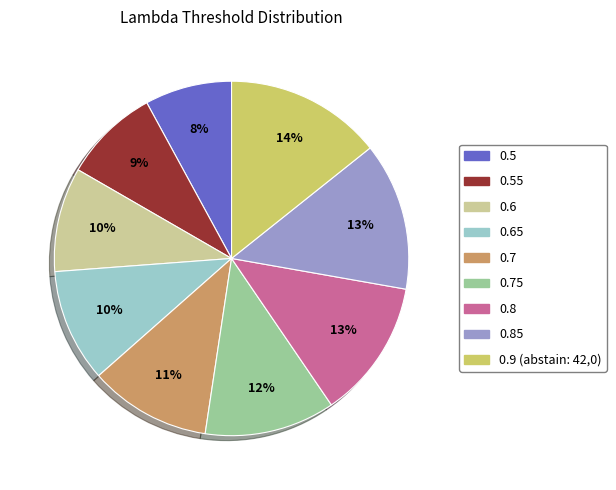

To the nearest percent, what portion does 0.9 (abstain: 42,0) represent?

14%